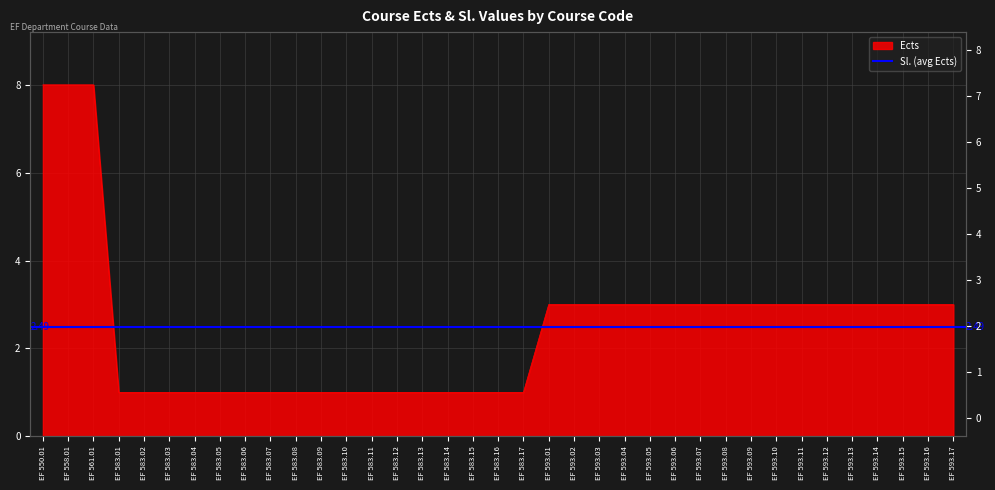

Does the chart display data point markers on the line(s)?

No